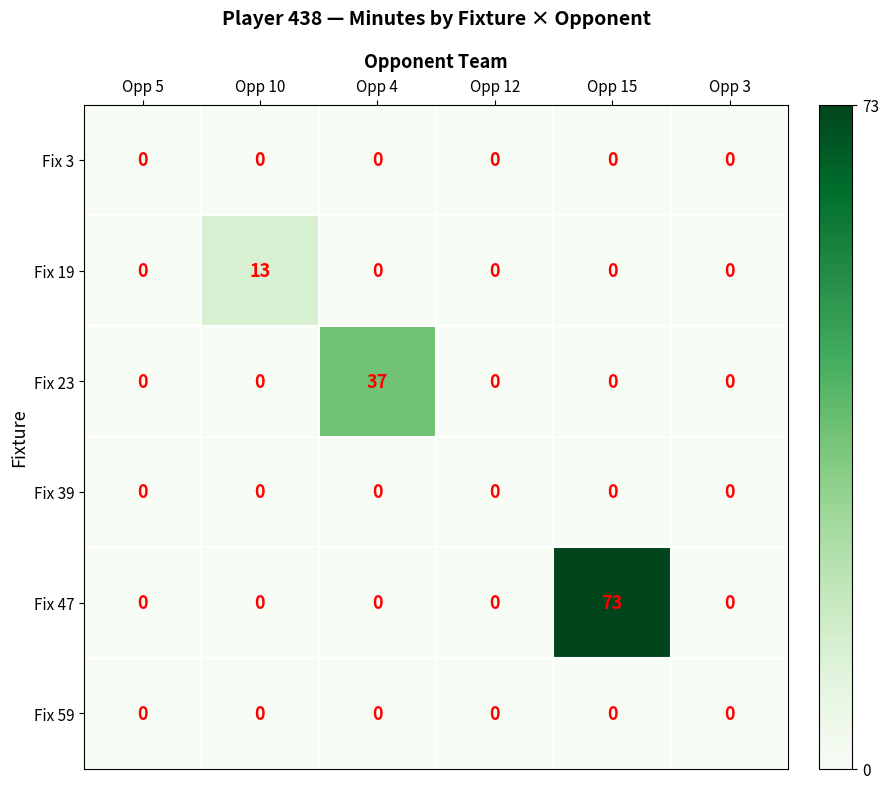

At which category does the chart reach its peak across all series?

Opp 15